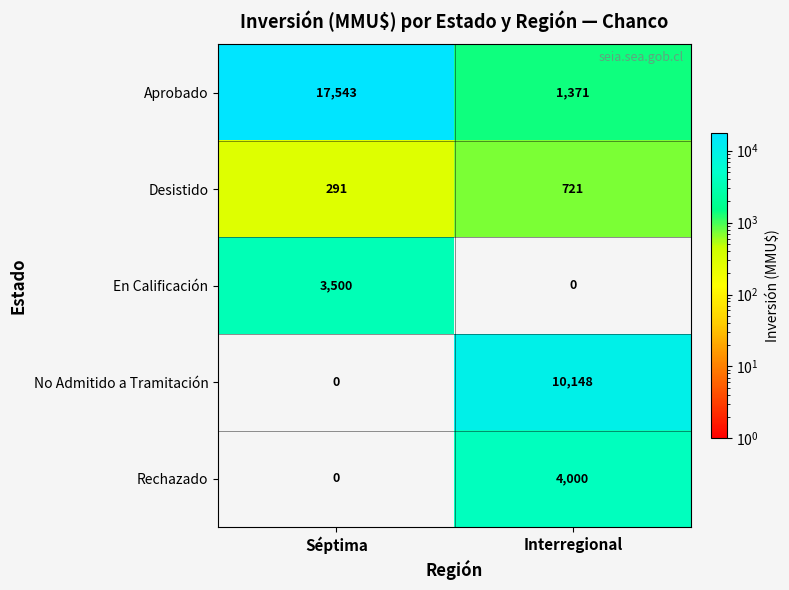

The Aprobado series shows 1371 at Interregional. True or false?

True